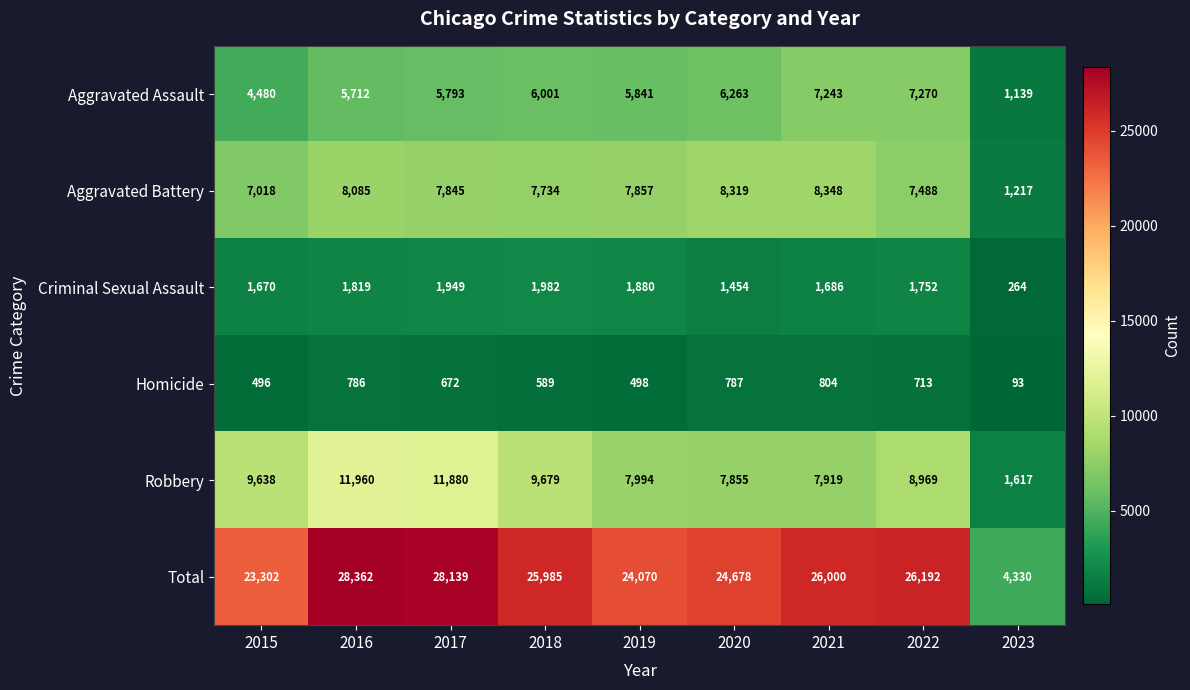

At which label is Homicide closest to 448?

2015